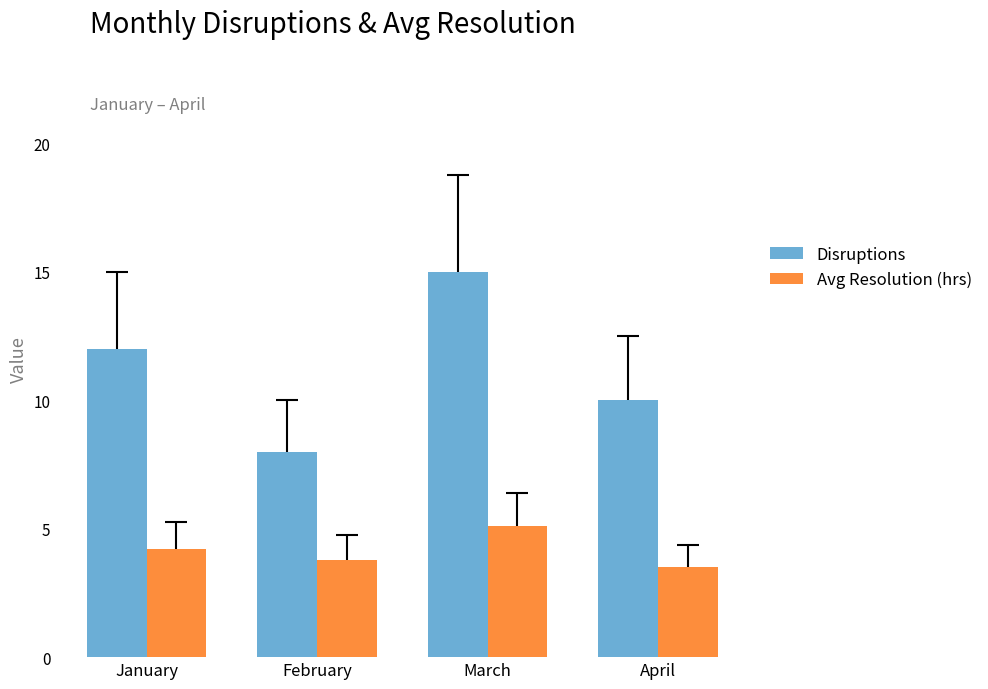

What is the total value across all series at April?

13.5